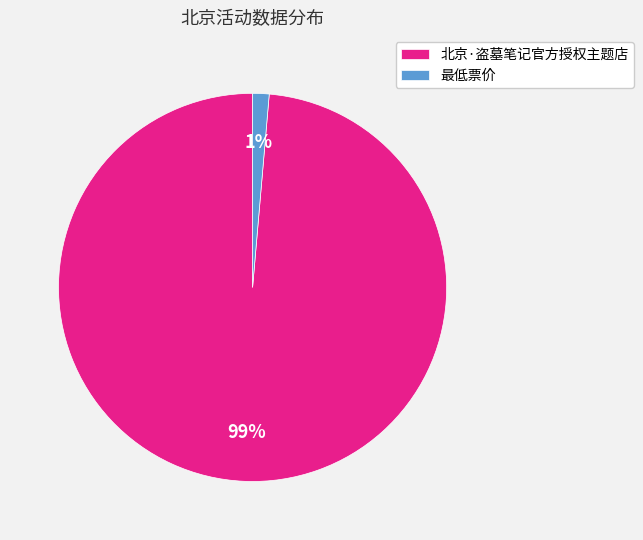

Do 最低票价 and 北京·盗墓笔记官方授权主题店 together represent more than half of the pie?

Yes